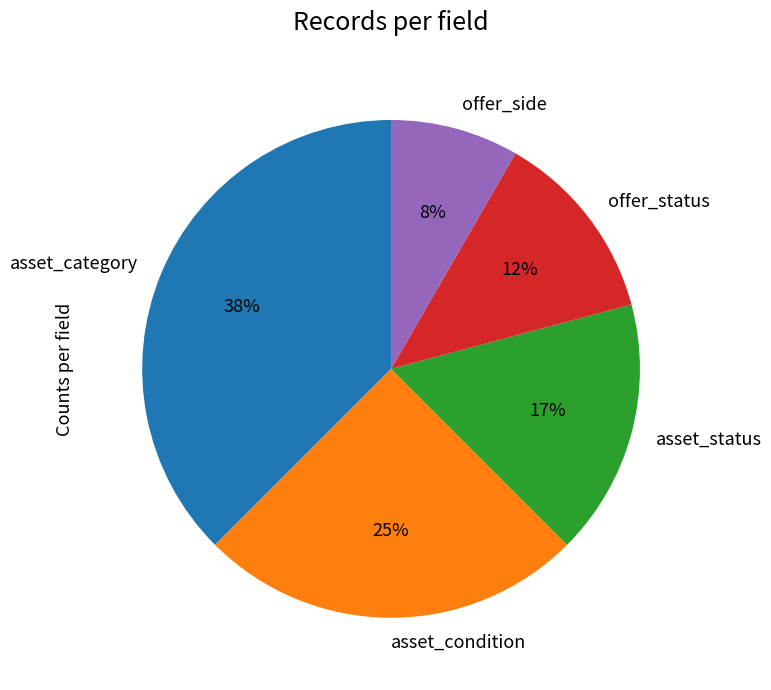

To the nearest percent, what is the difference between the asset_category and asset_status slice percentages?

21%